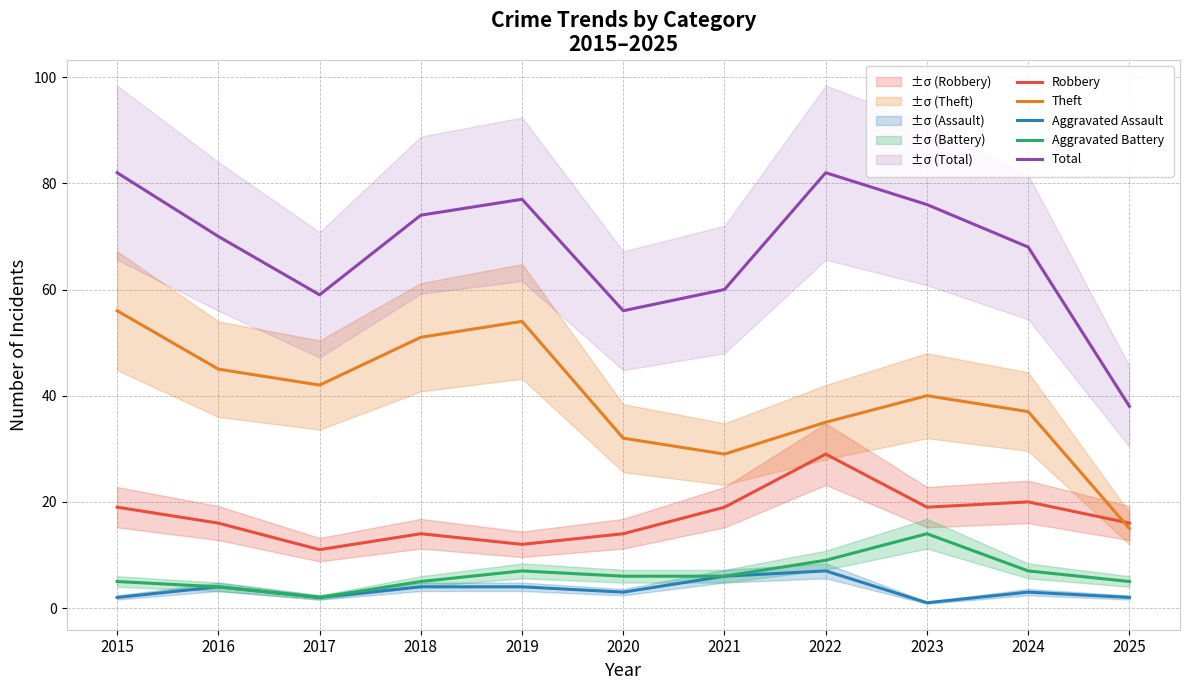

What is the sum of all Aggravated Battery values?

70